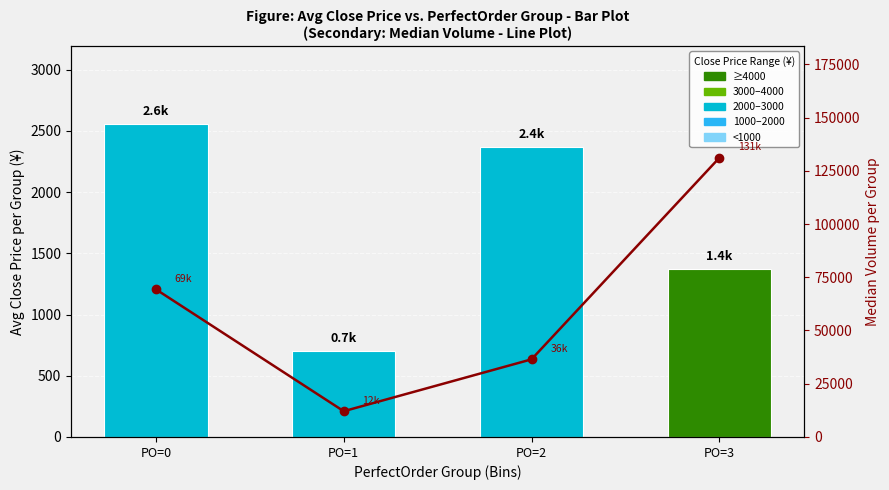

What is the value of the Median Volume bar at the 1st from the left?

69300.0